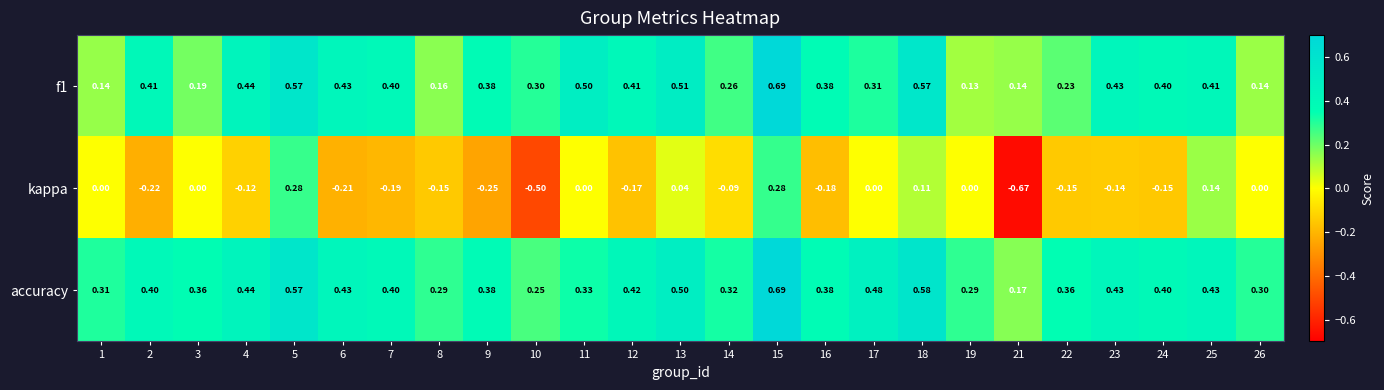

Which series changed the most between 17 and 23?

kappa